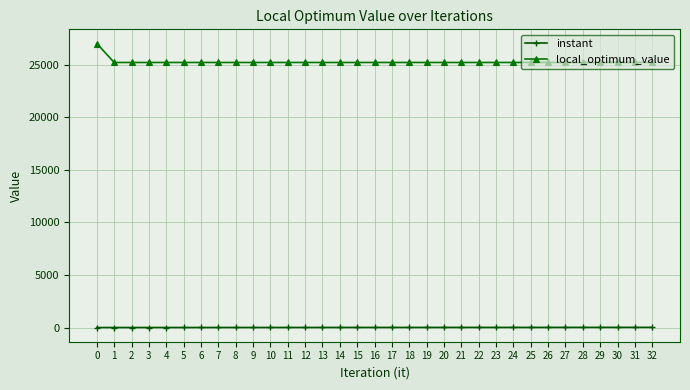

What are all the series names shown in the legend?

instant, local_optimum_value